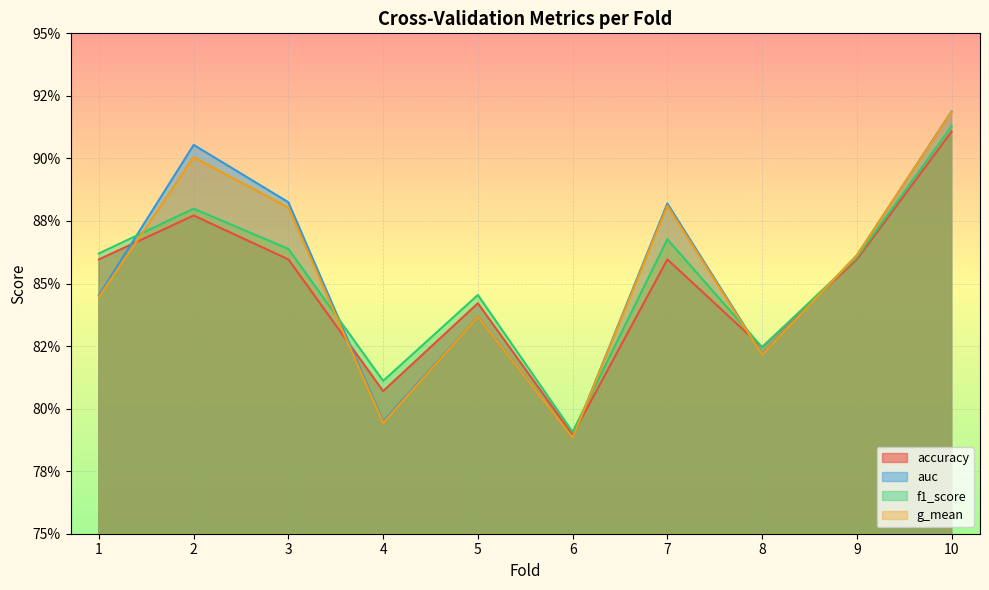

Between 9 and 4, which is larger?

9